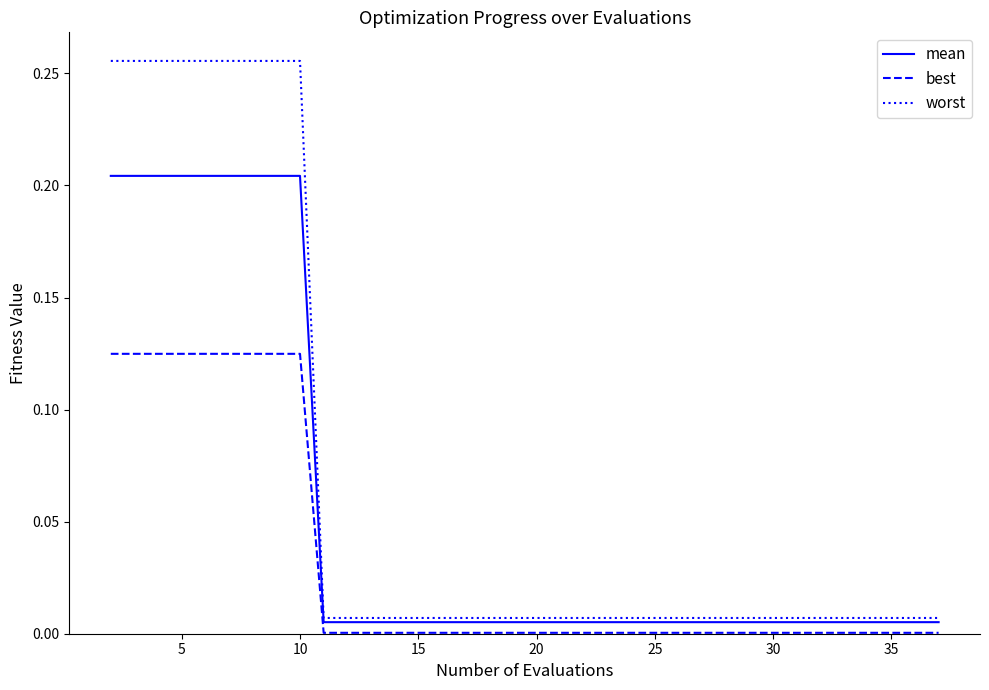

Which series has the largest total across all categories?

worst